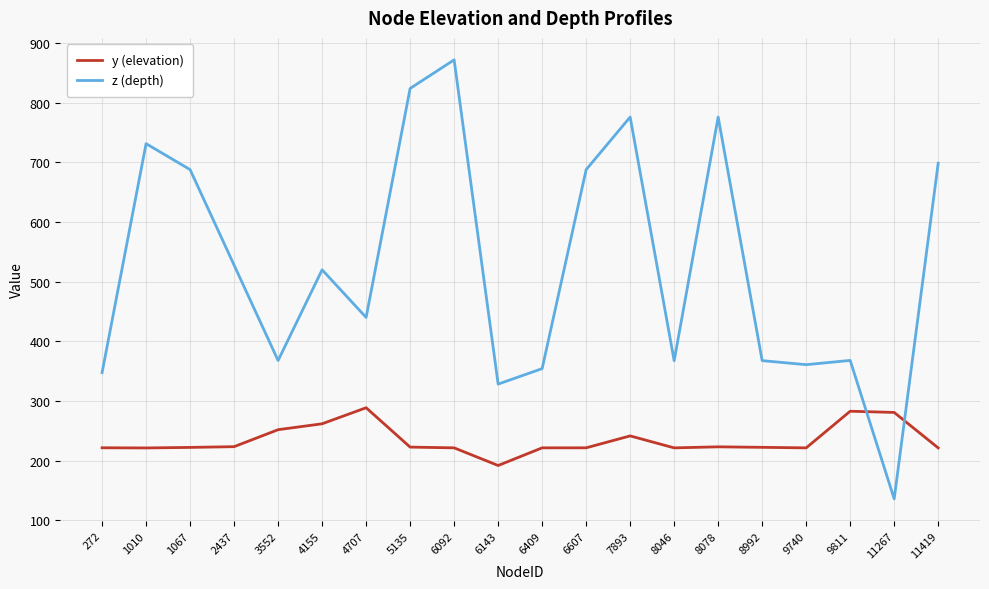

How many categories are shown in the chart?

20